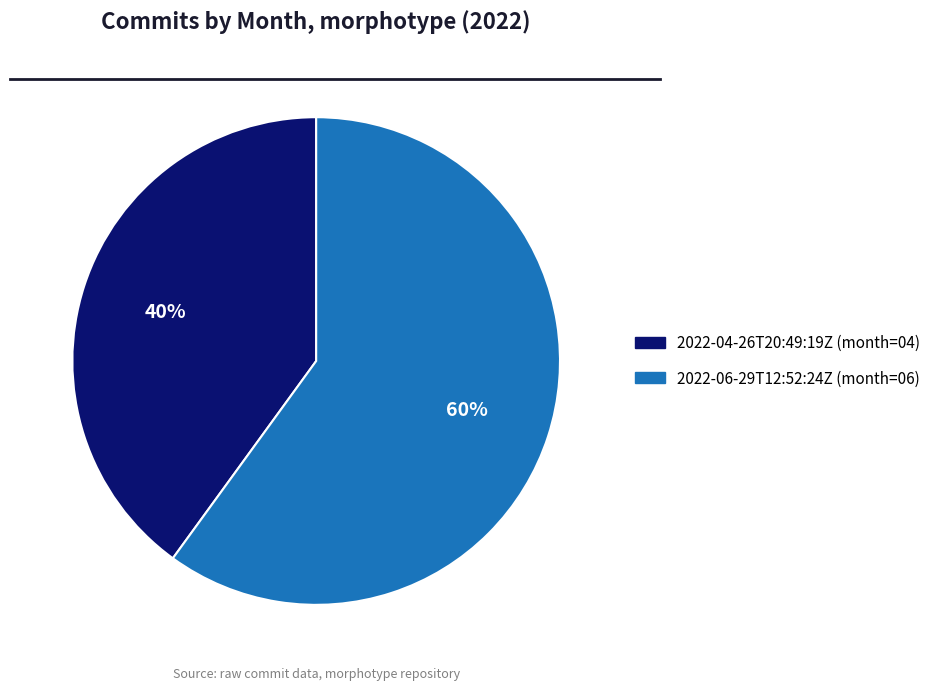

Is the sum of 2022-04-26T20:49:19Z and 2022-06-29T12:52:24Z greater than half?

Yes